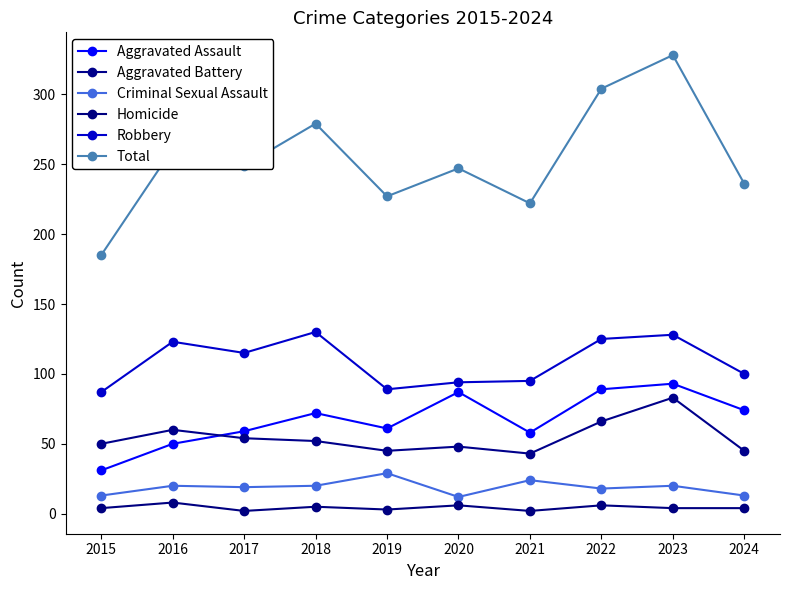

The value of Total at 2015 is 185. True or false?

True